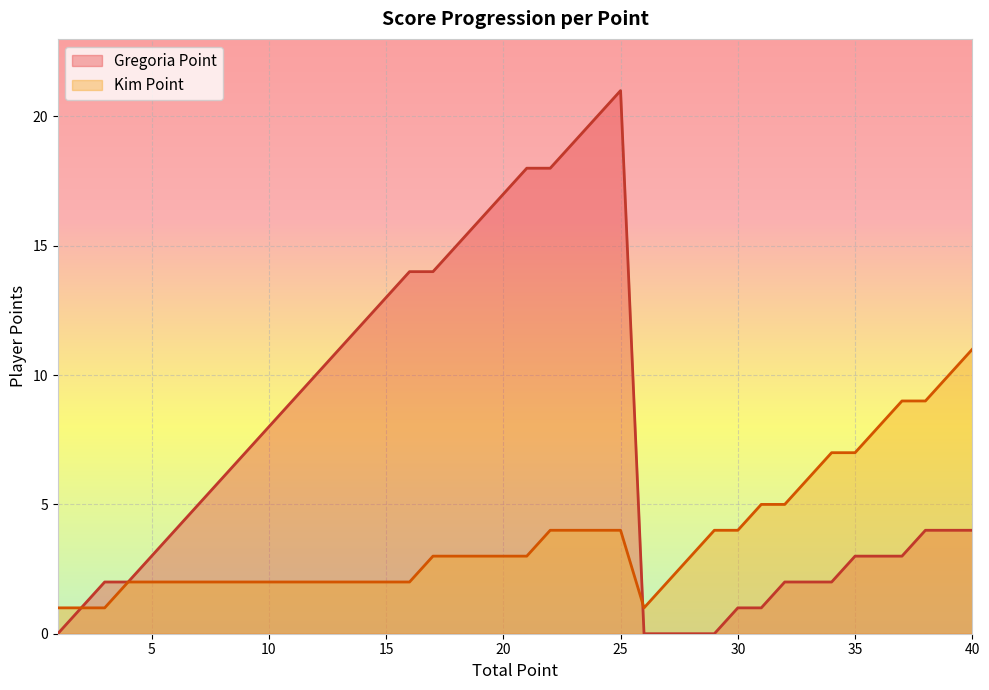

In Gregoria Point, how many points are higher than both neighbors (excluding endpoints)?

1